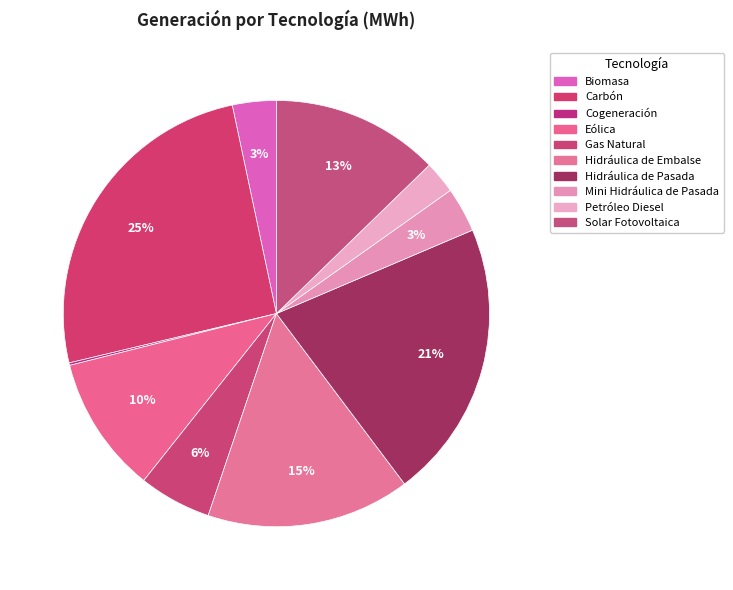

To the nearest percent, what percentage of the pie is Carbón?

25%